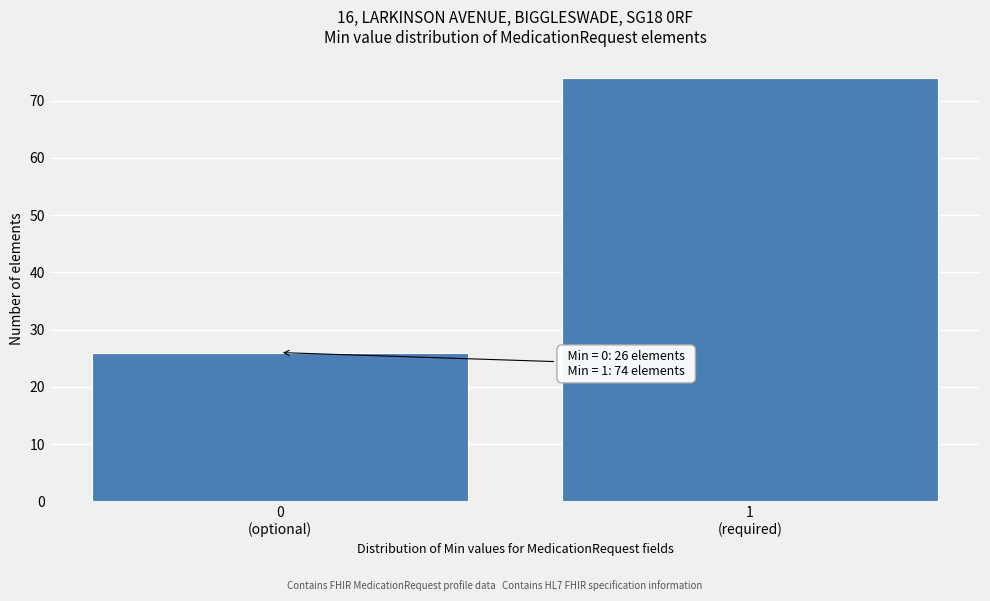

Reading right to left, transcribe all the data shown in this chart.

74	26